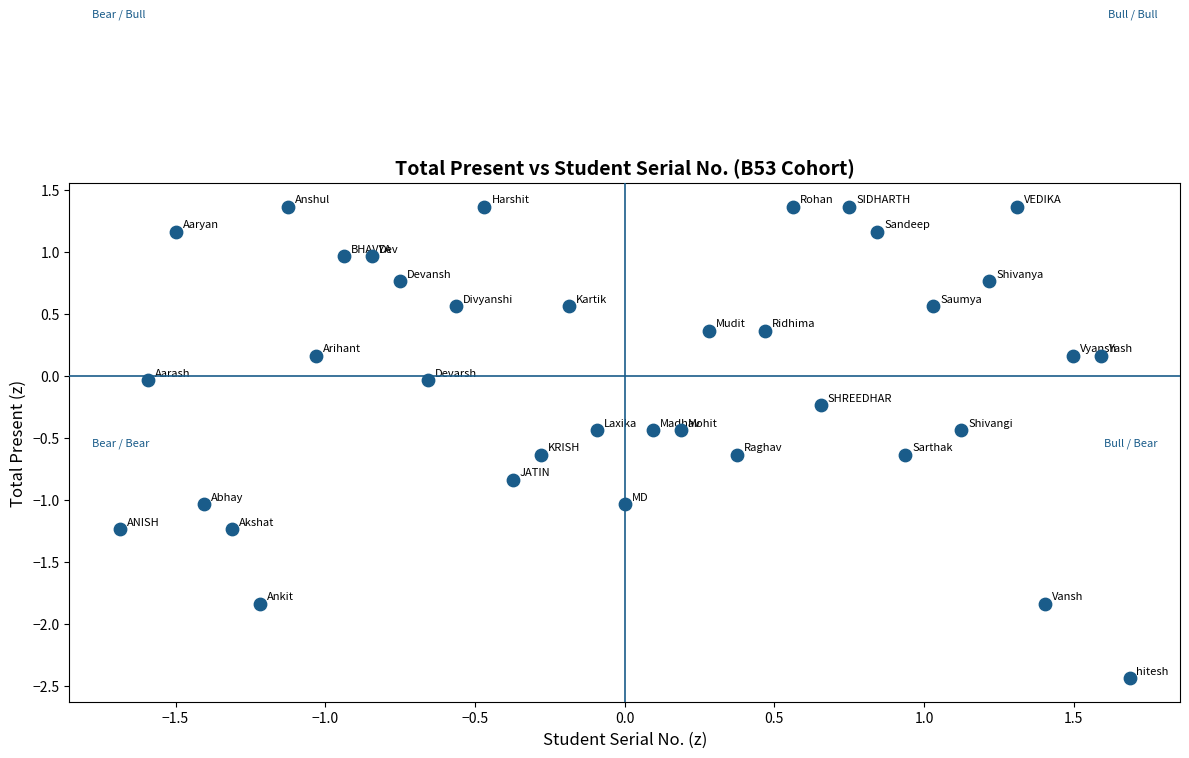

What is the range of Y values (max minus min)?

3.8